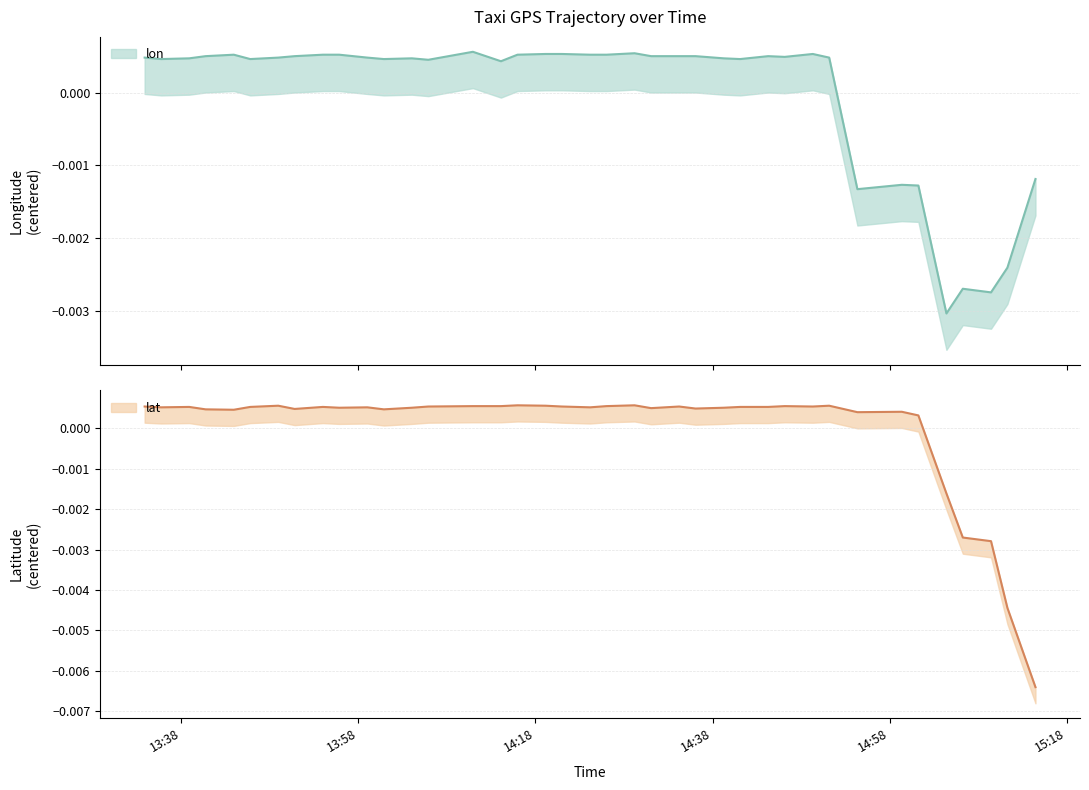

Is it true that lat equals 0.0 at 14?

False